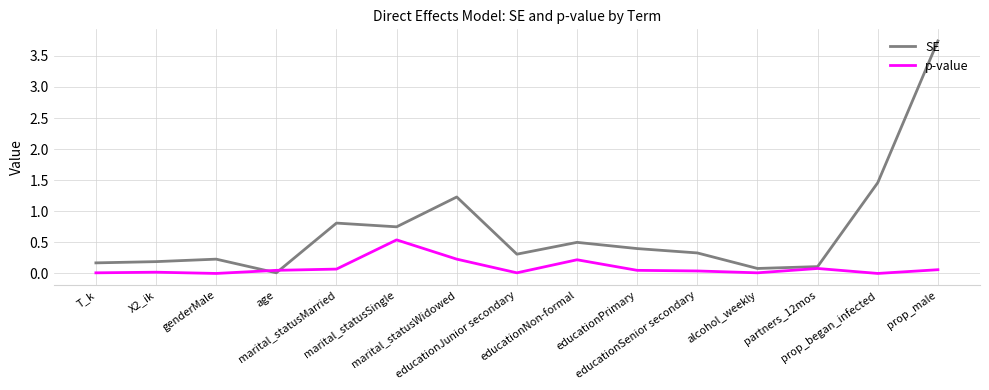

At which category is the sum across all series the highest?

prop_male